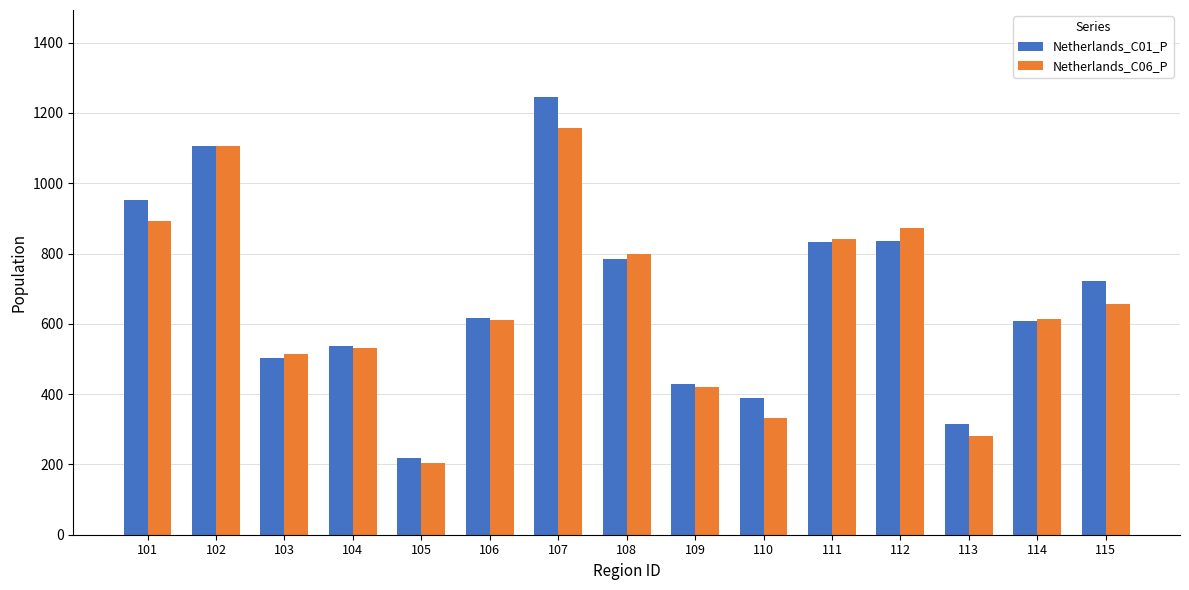

Is it true that Netherlands_C06_P equals 419 at 109?

True